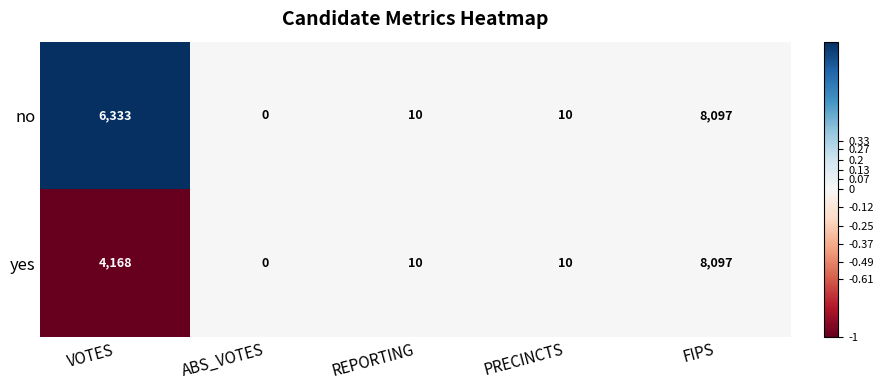

Reading left to right, list all the values displayed in this chart.

no: VOTES=6333	ABS_VOTES=0	REPORTING=10	PRECINCTS=10	FIPS=8097
yes: VOTES=4168	ABS_VOTES=0	REPORTING=10	PRECINCTS=10	FIPS=8097